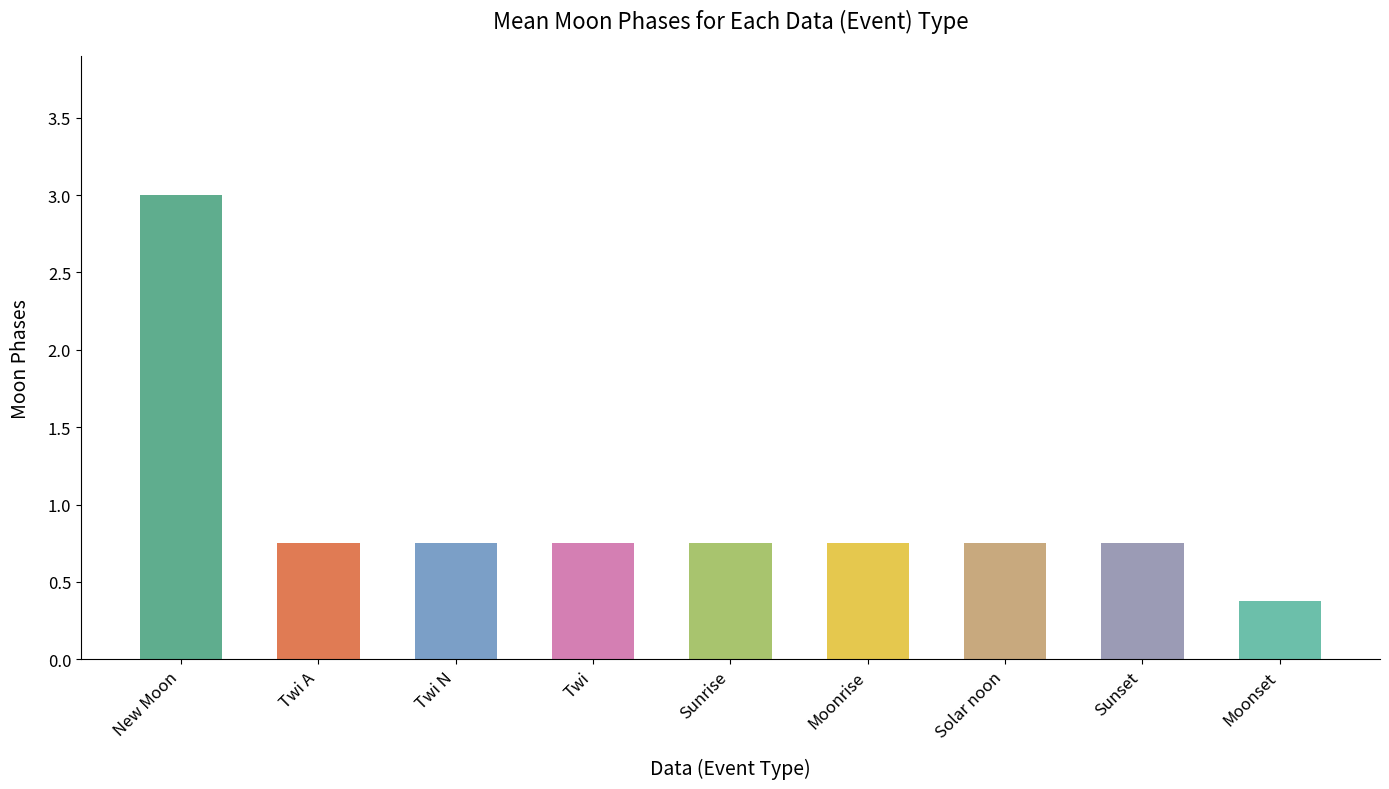

Which category has the lowest value across all series?

Moonset